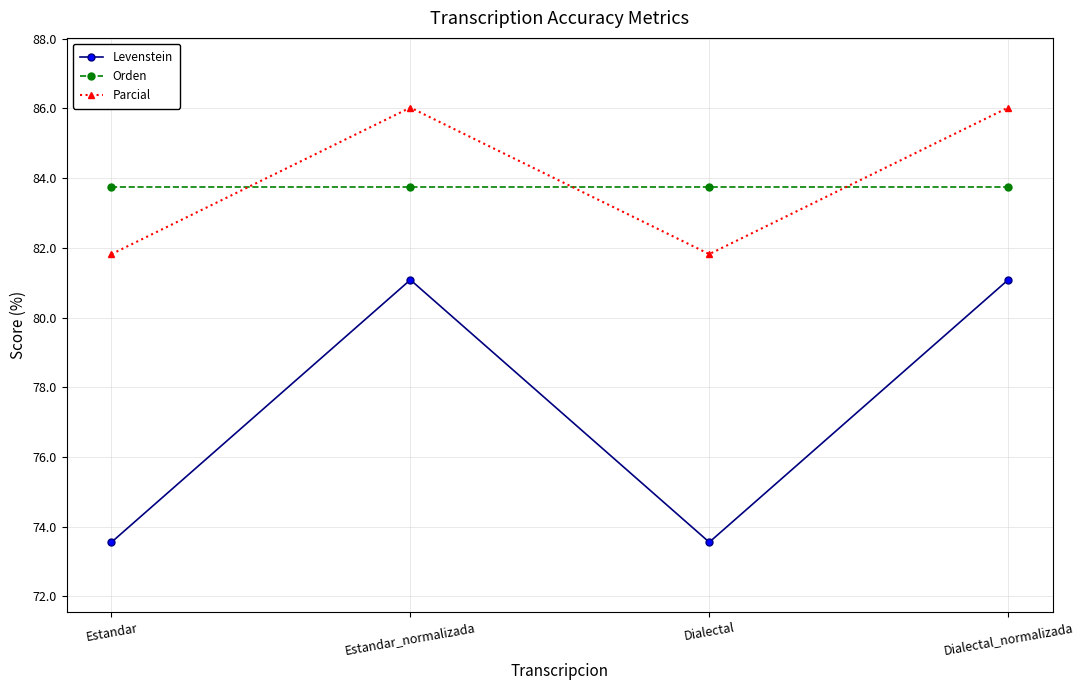

True or false: Parcial has more than 1 points higher than both neighbors.

False